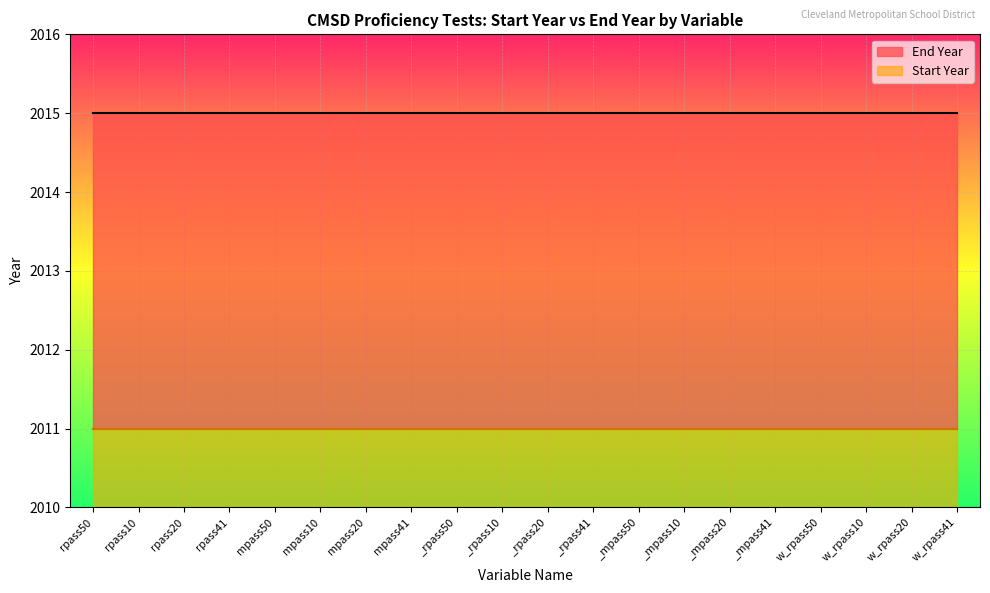

Reading left to right, transcribe all the data shown in this chart.

Start Year: 2011	2011	2011	2011	2011	2011	2011	2011	2011	2011	2011	2011	2011	2011	2011	2011	2011	2011	2011	2011
End Year: 2015	2015	2015	2015	2015	2015	2015	2015	2015	2015	2015	2015	2015	2015	2015	2015	2015	2015	2015	2015